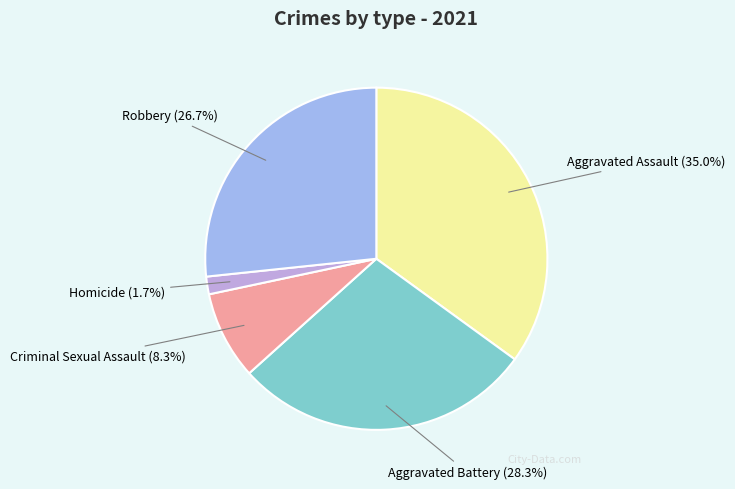

Count the number of slices in the pie.

5